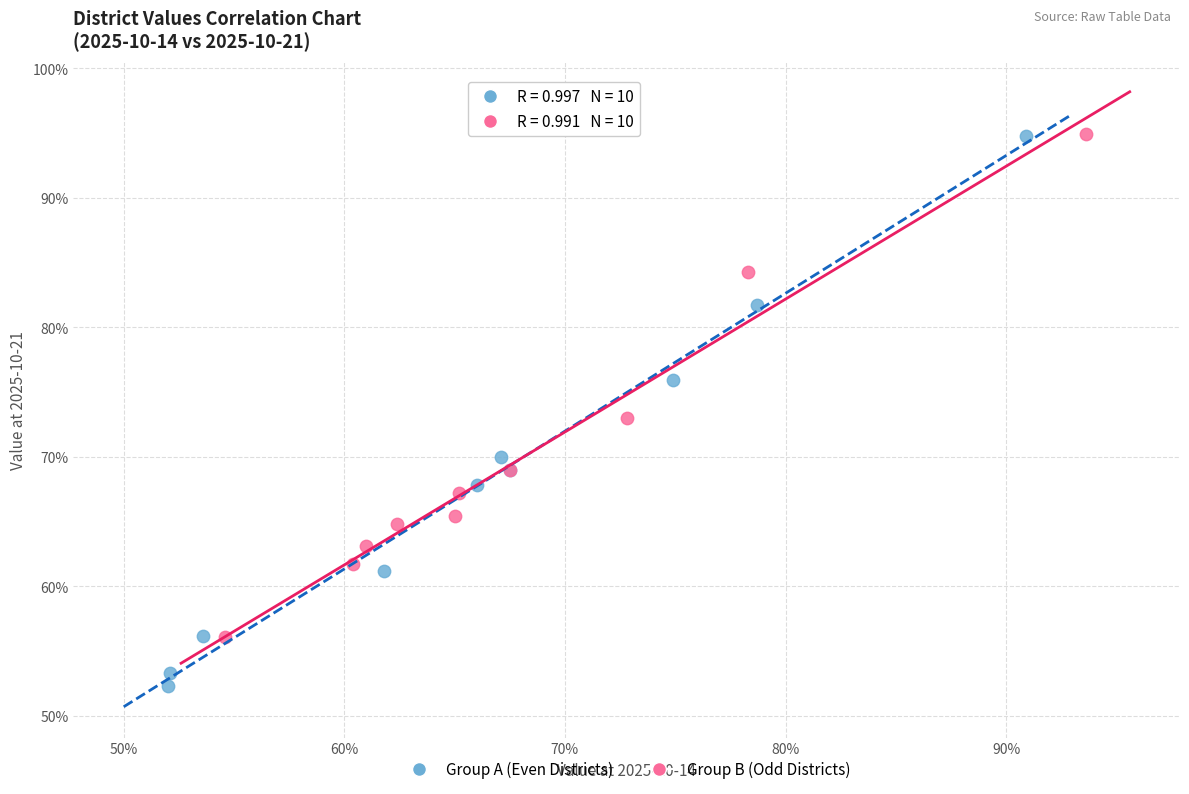

What are all the series names shown in the legend?

Group A (Even Districts), Group B (Odd Districts)